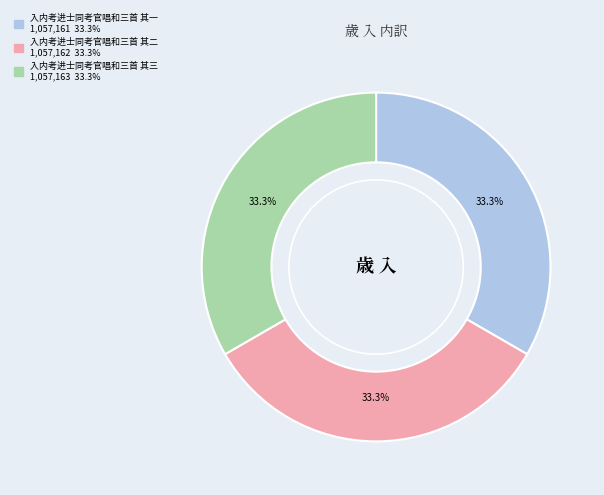

Is the sum of 入内考进士同考官唱和三首 其一 and 入内考进士同考官唱和三首 其二 greater than half?

Yes